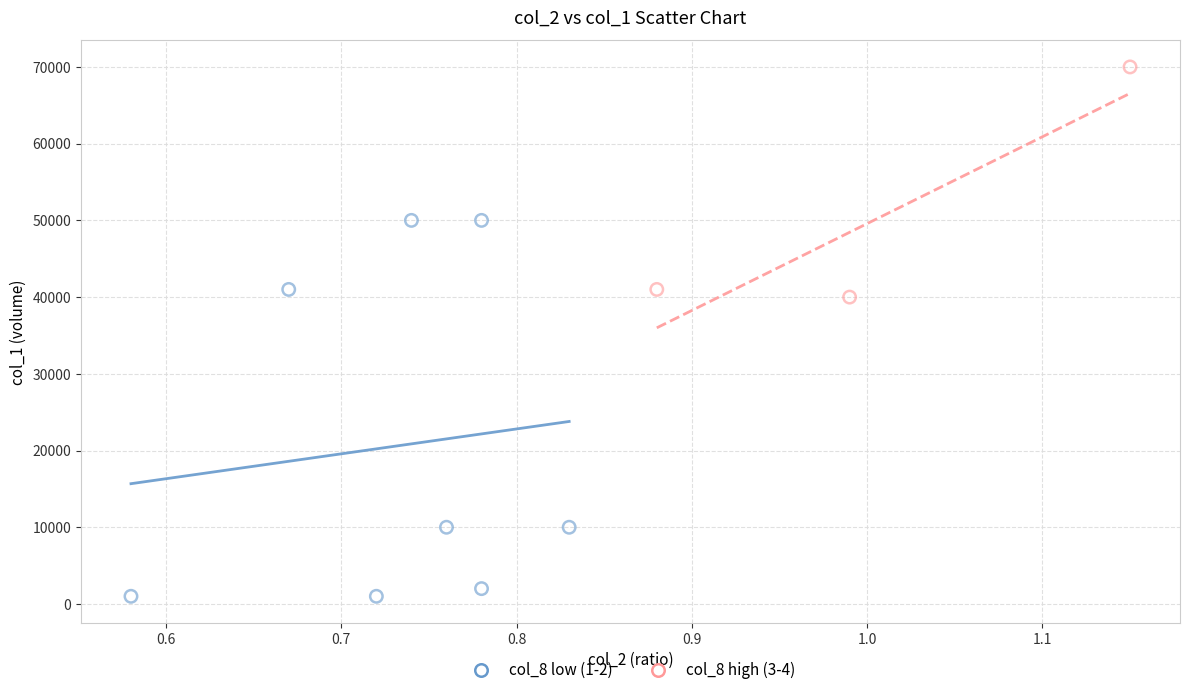

Which series contains the lowest Y value?

col_8 low (1-2)